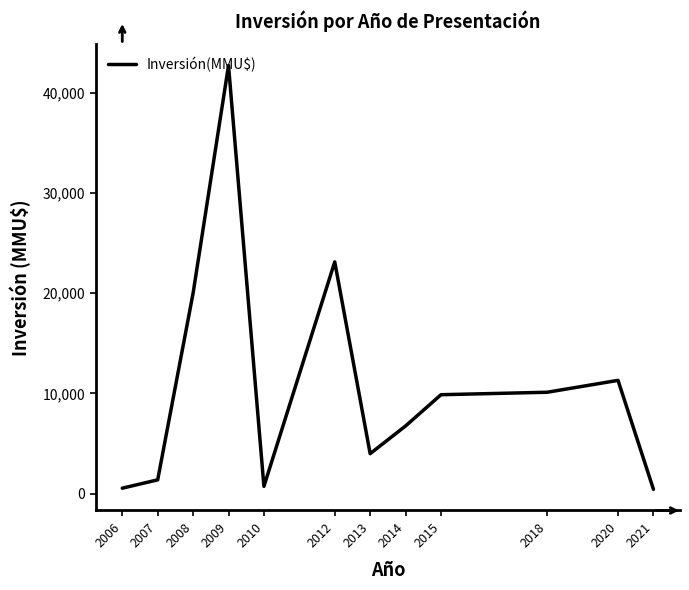

What is the maximum value shown in the chart?

42716